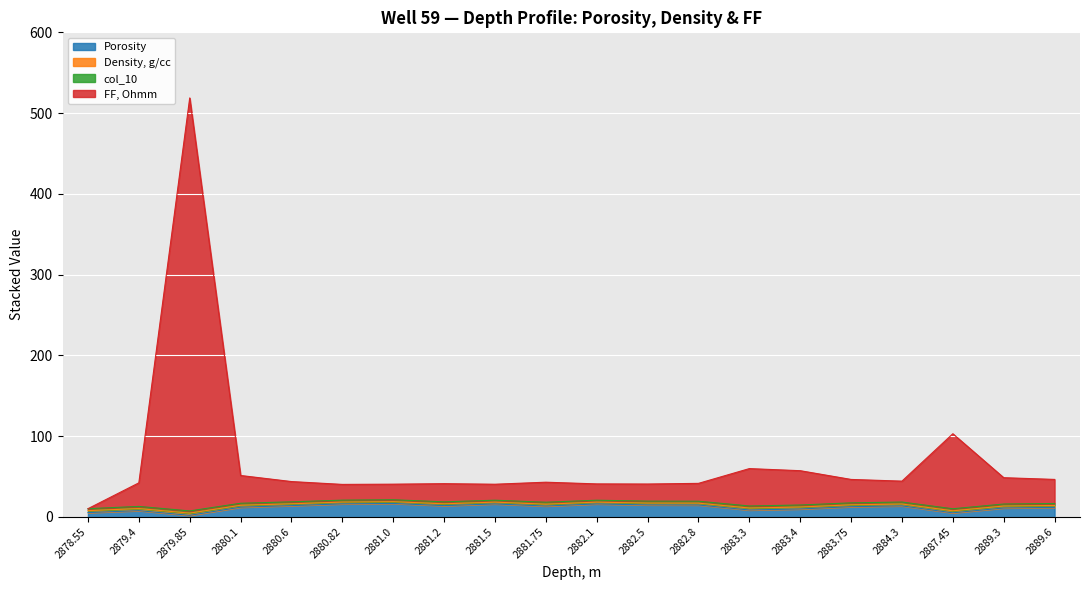

What is the difference between the second highest and minimum values in the FF, Ohmm series?

92.8